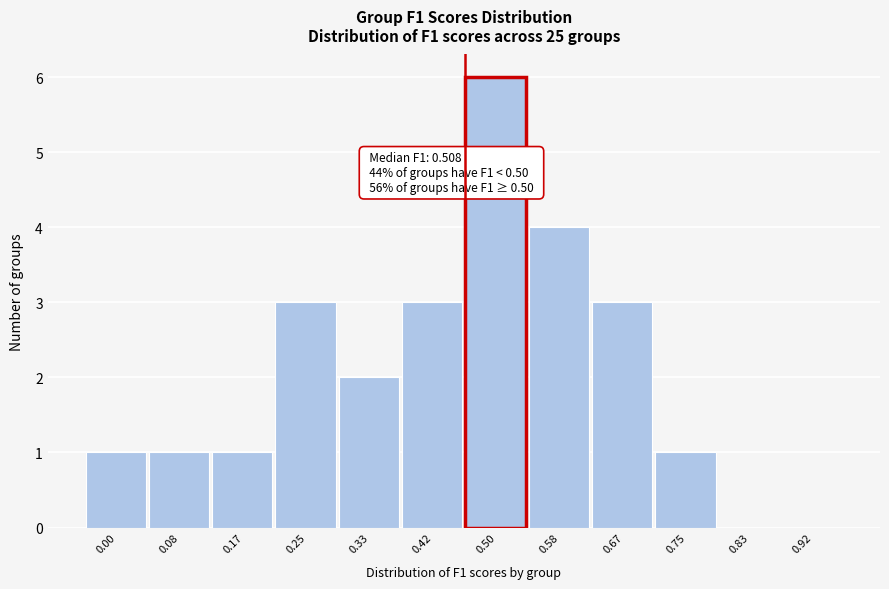

Reading left to right, list all the values displayed in this chart.

0.00=1	0.08=1	0.17=1	0.25=3	0.33=2	0.42=3	0.50=6	0.58=4	0.67=3	0.75=1	0.83=0	0.92=0